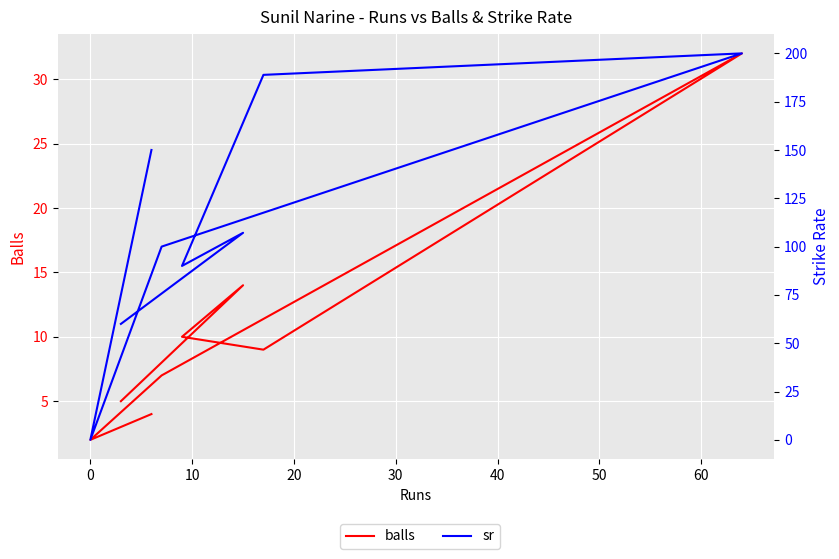

True or false: balls has a value of 0.5 at 0.

False